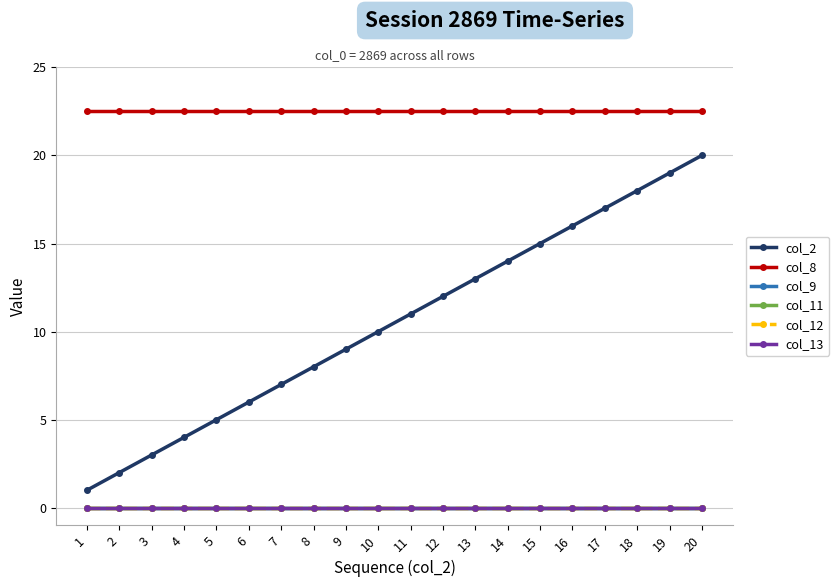

At 13, list the series in order from largest to smallest.

col_8, col_2, col_9, col_11, col_12, col_13